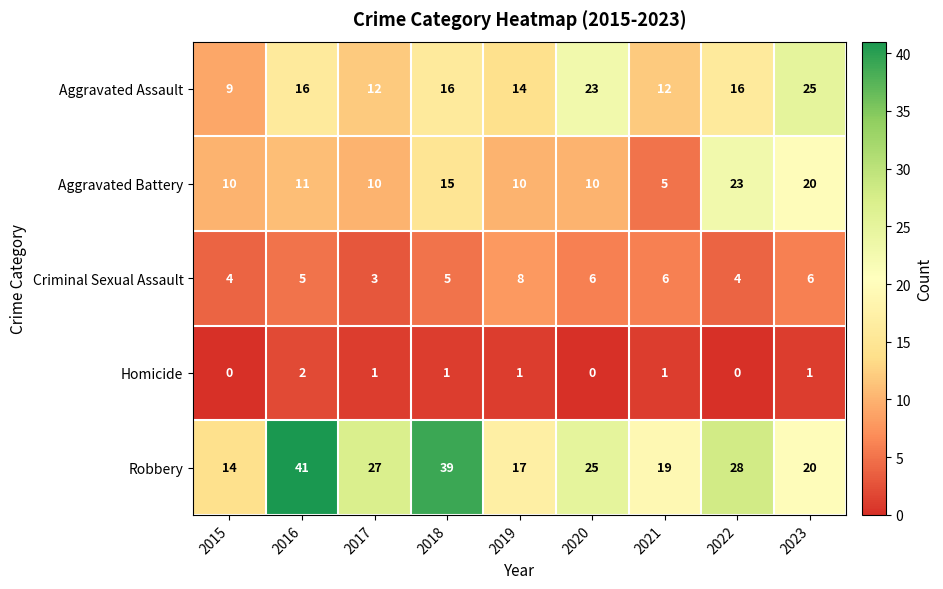

Is it true that Criminal Sexual Assault equals 4 at 2015?

True